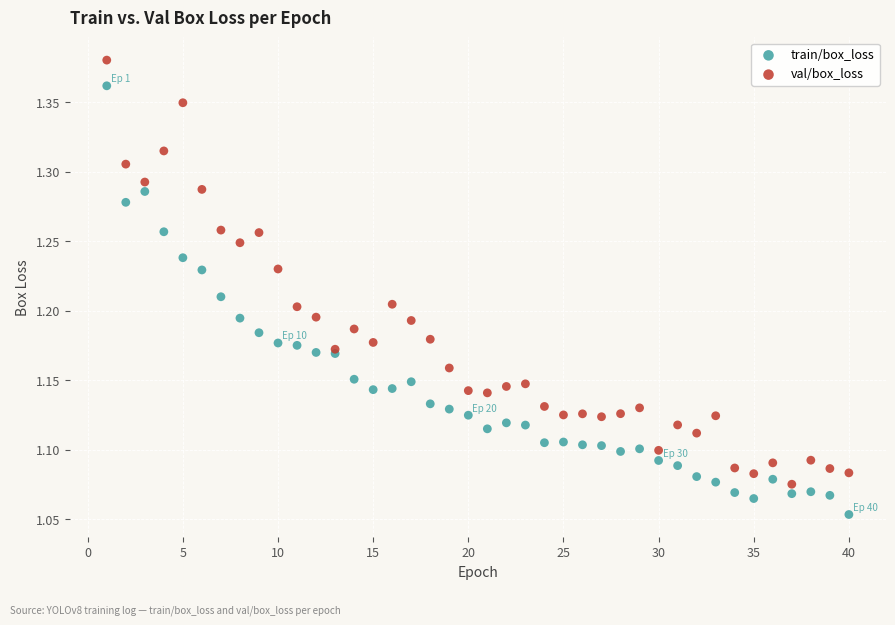

Which series reaches the minimum Y coordinate?

train/box_loss